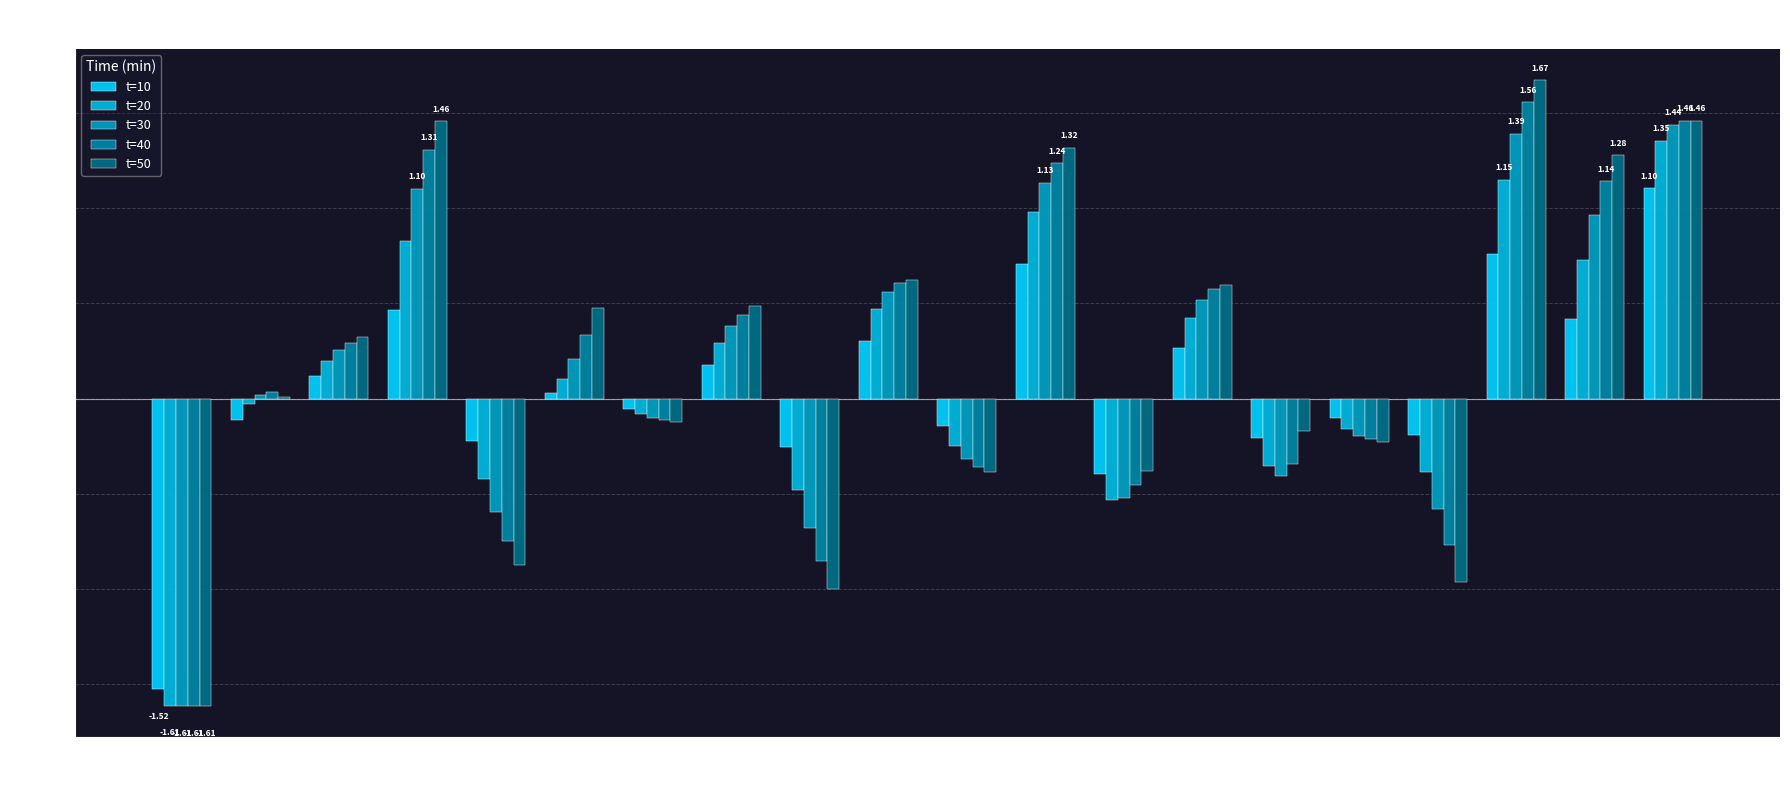

Is it true that t=50 equals 0.5 at HAL9?

True